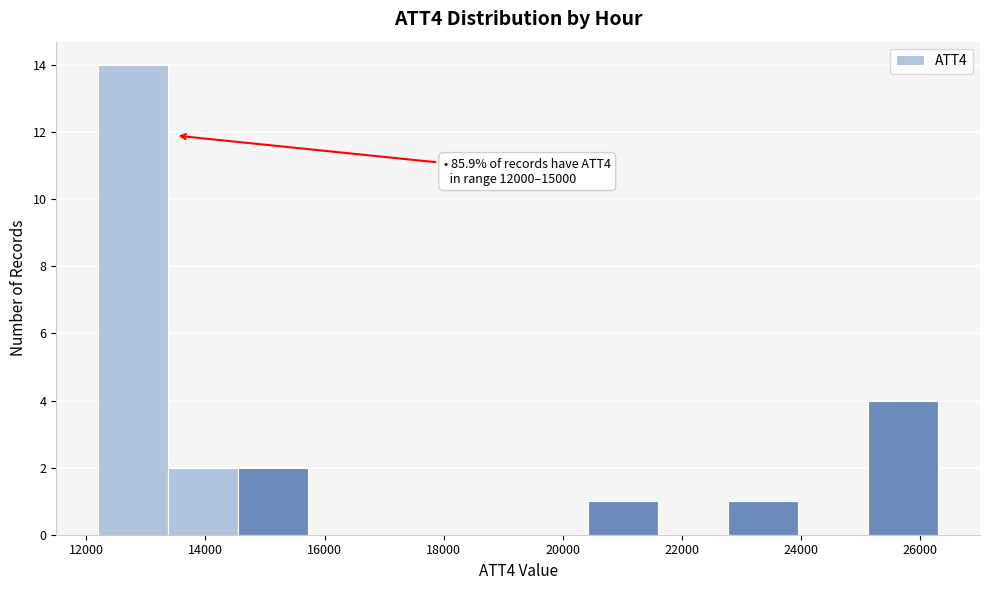

Which range on the x-axis has the tallest bar?

12200 to 13400